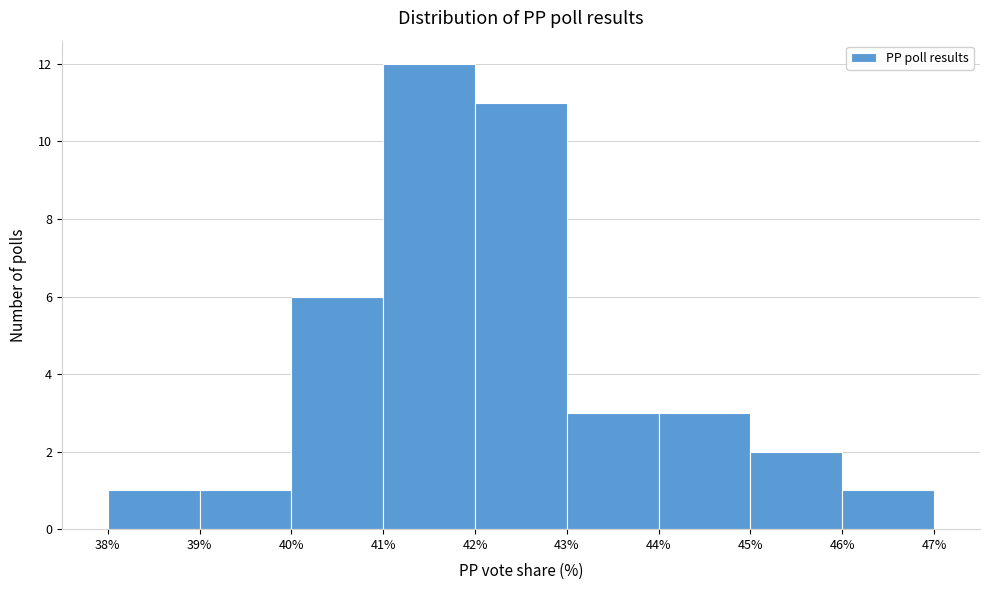

Reading left to right, transcribe this chart: for each bar, give the range it covers on the x-axis and its height. The values are not printed on the chart, so give them approximately, as read against the axis.

38% to 39%: 1
39% to 40%: 1
40% to 41%: 6
41% to 42%: 12
42% to 43%: 11
43% to 44%: 3
44% to 45%: 3
45% to 46%: 2
46% to 47%: 1